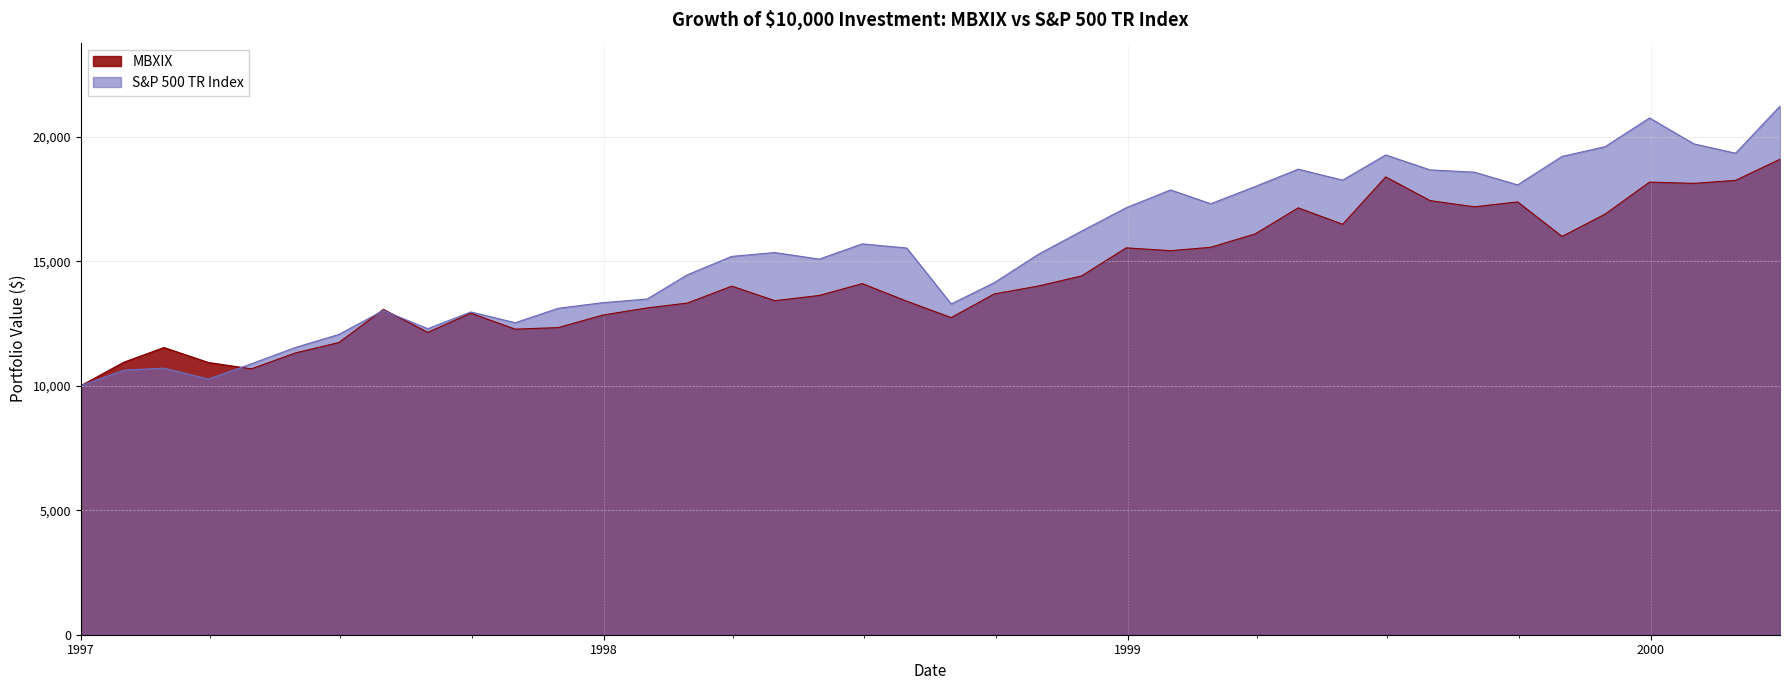

Which series changed the most between 1997-07-31 and 1999-09-30?

S&P 500 TR Index